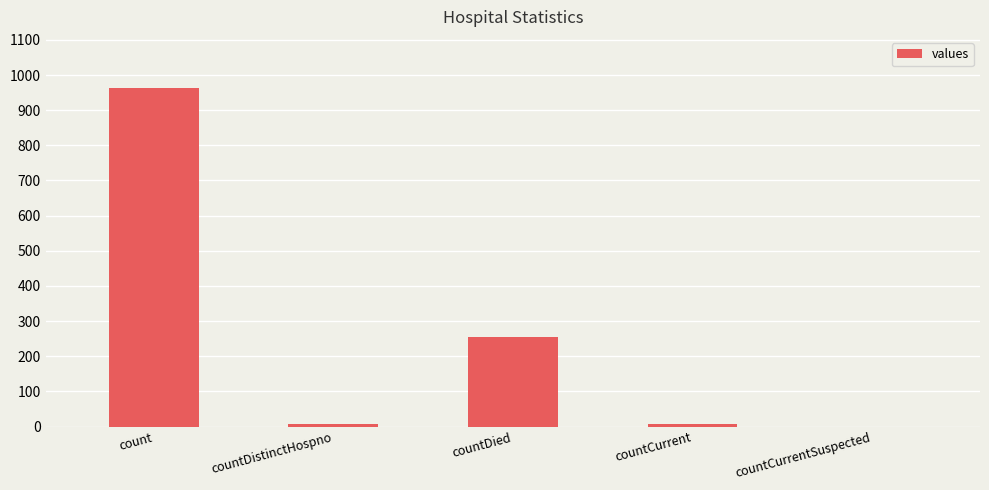

Read the value at countDistinctHospno.

6